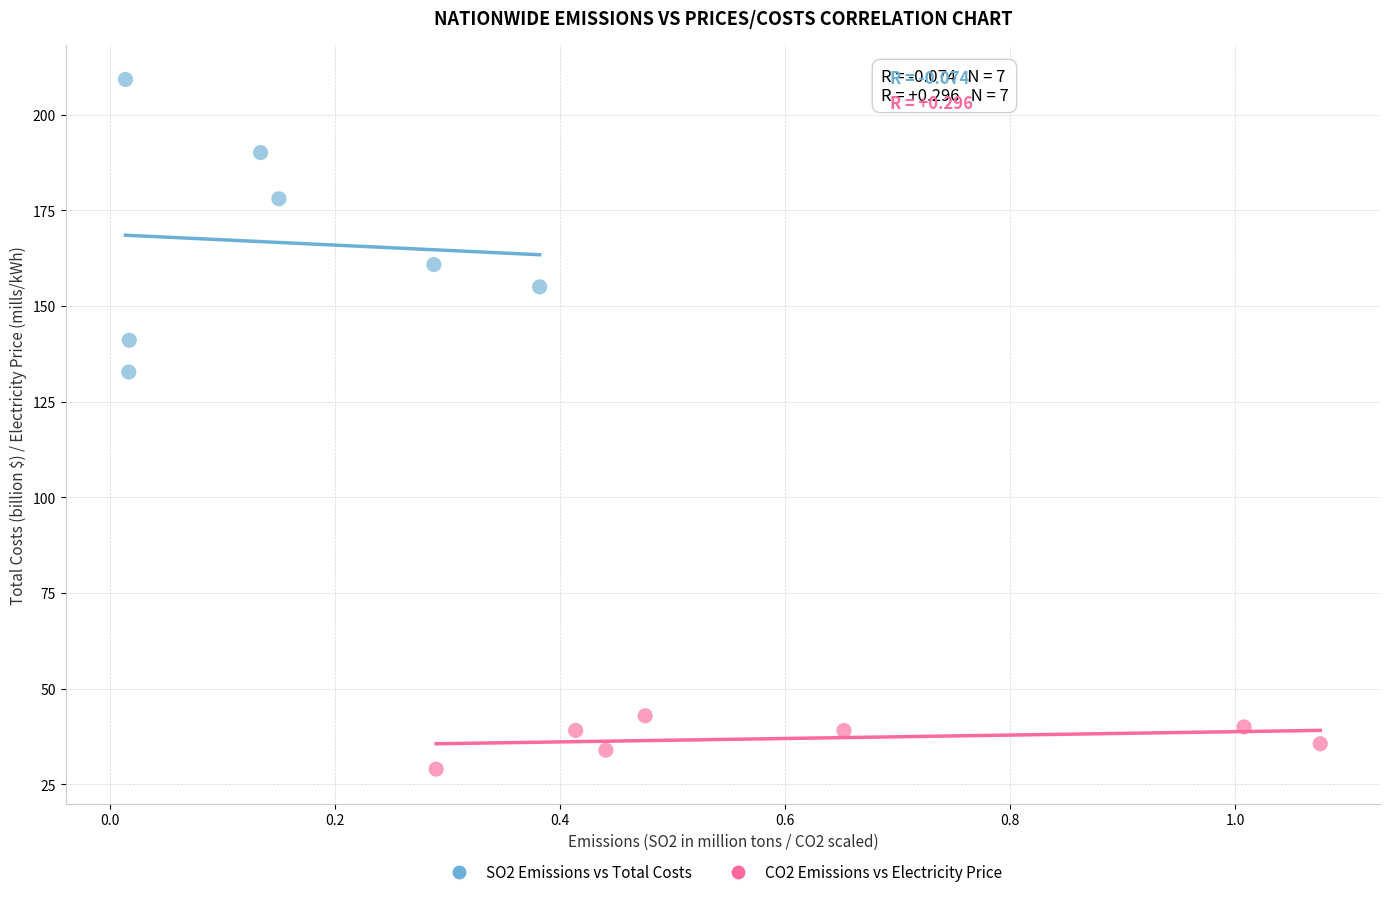

Which series reaches the minimum Y coordinate?

CO2 Emissions vs Electricity Price